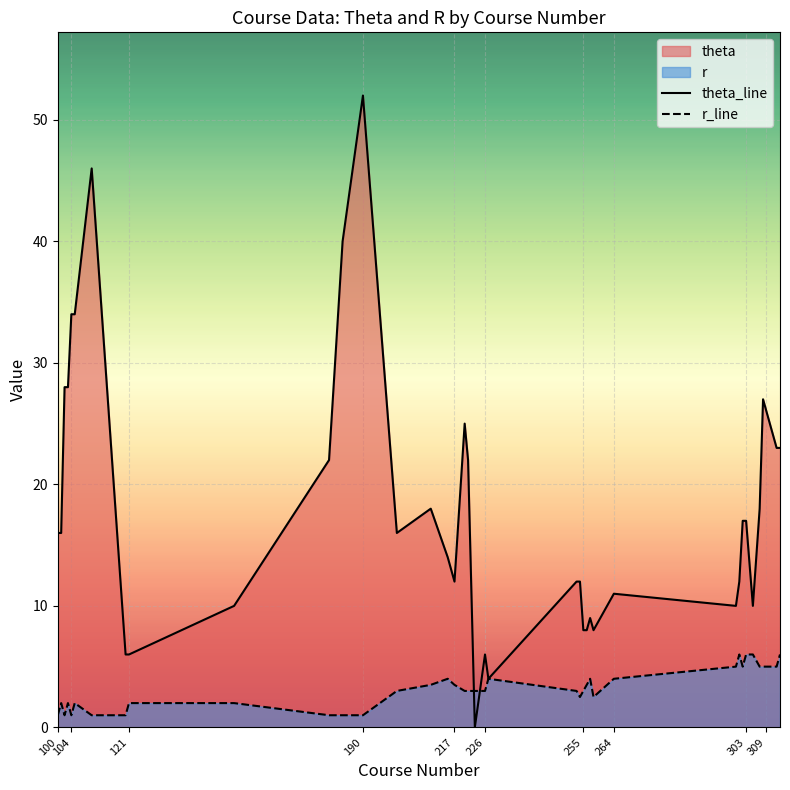

Read the theta_line value at 190.

52.0